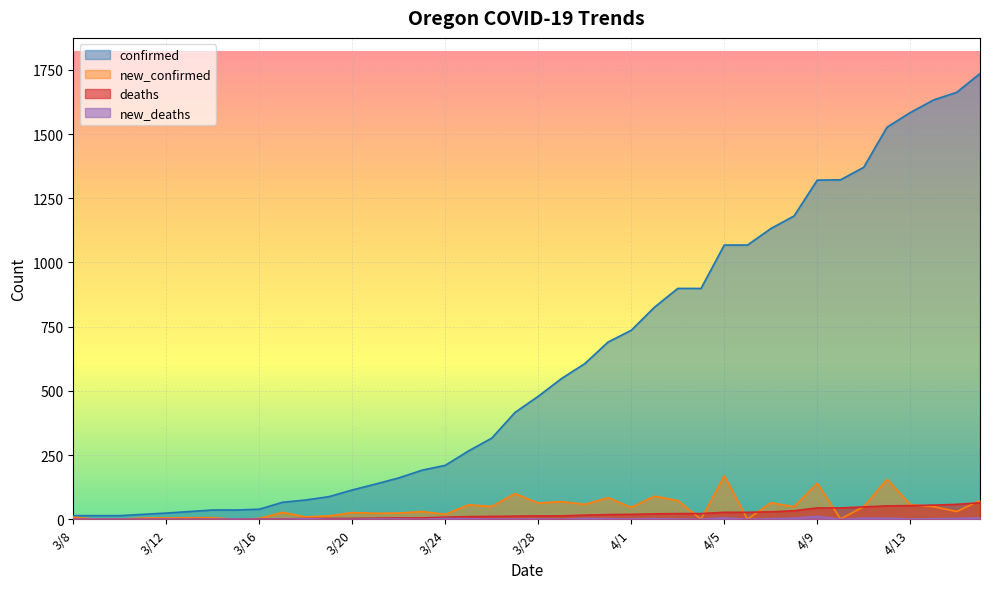

What is the label of the 10th point from the left?

3/17